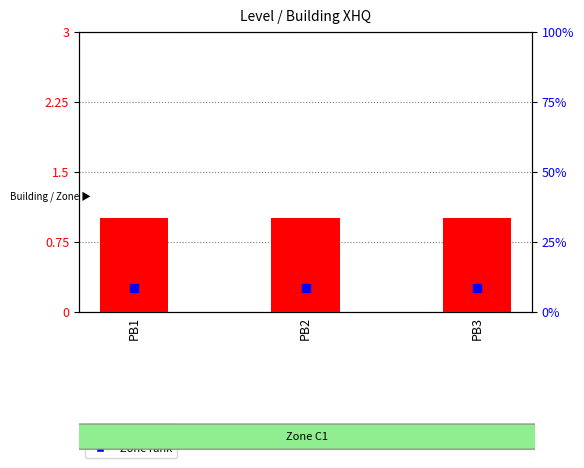

What are all the series names shown in the legend?

Level, Zone rank